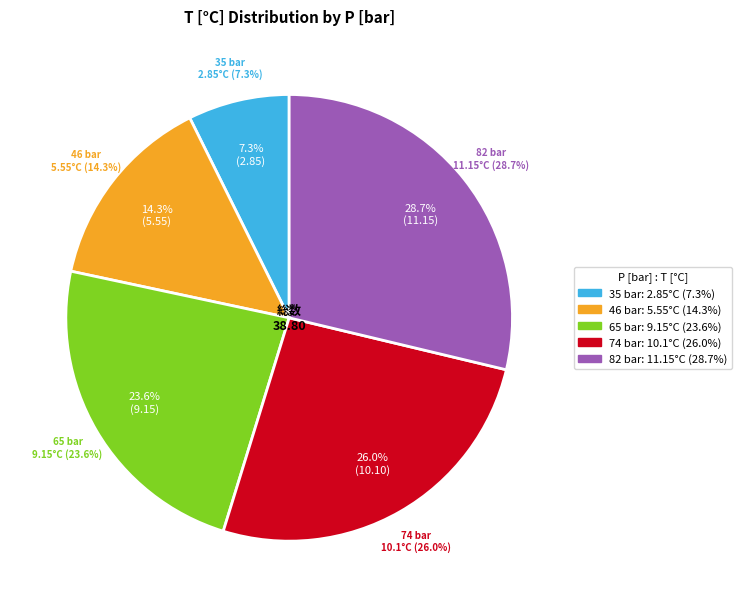

To the nearest percent, what is the difference between the largest and smallest slice percentages?

21%